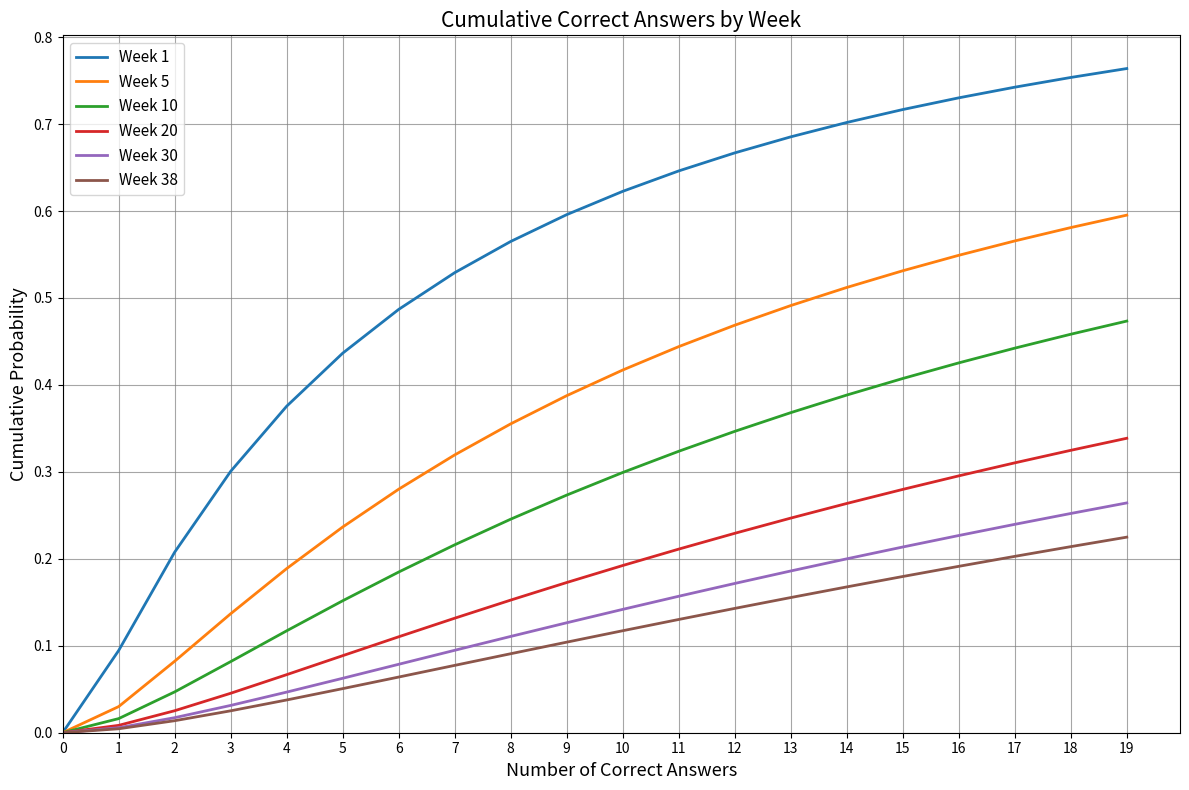

Which series has the widest spread of values?

Week 1